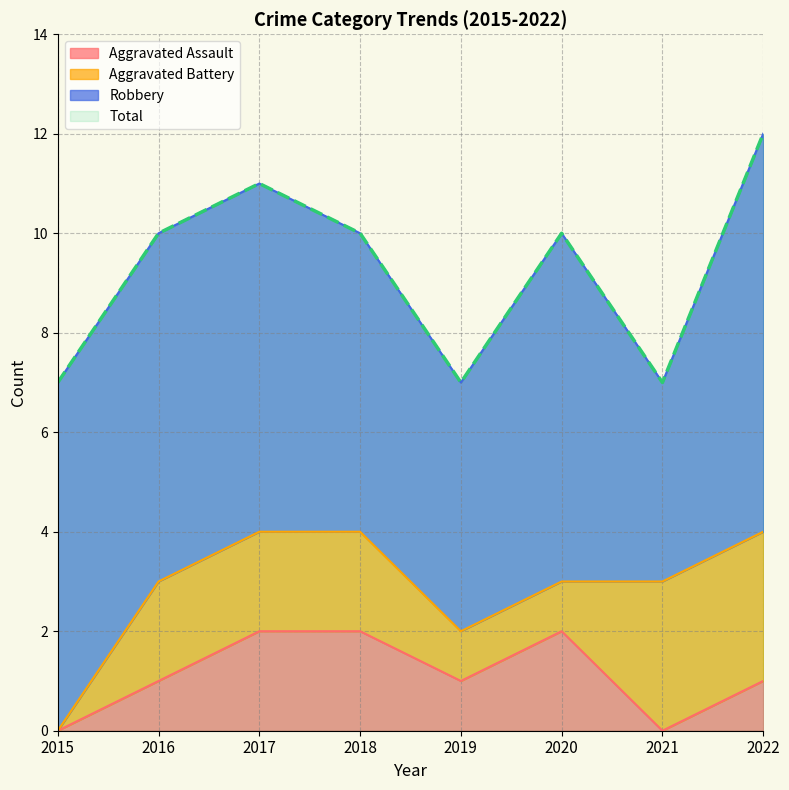

What is the difference between the maximum and minimum values in the Total series?

5